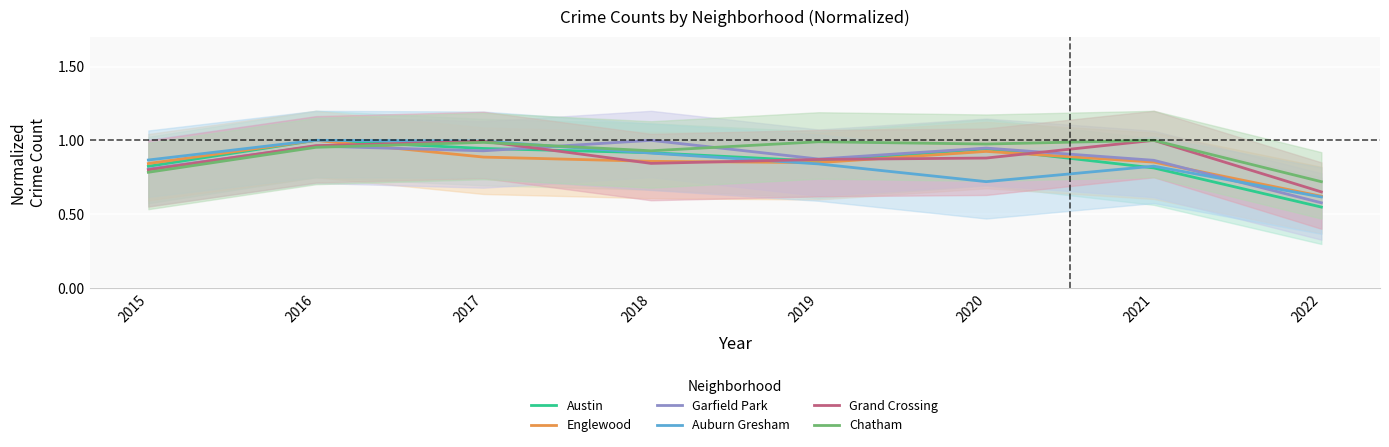

What is the value of the Grand Crossing point at the 5th from the left?

0.9